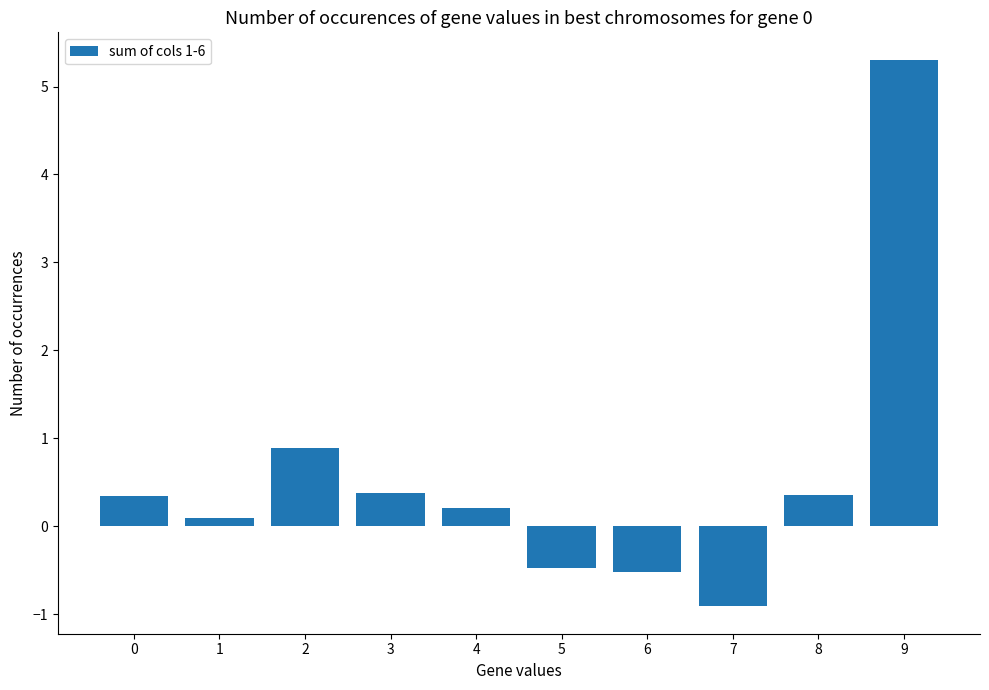

How many positive values are there?

7